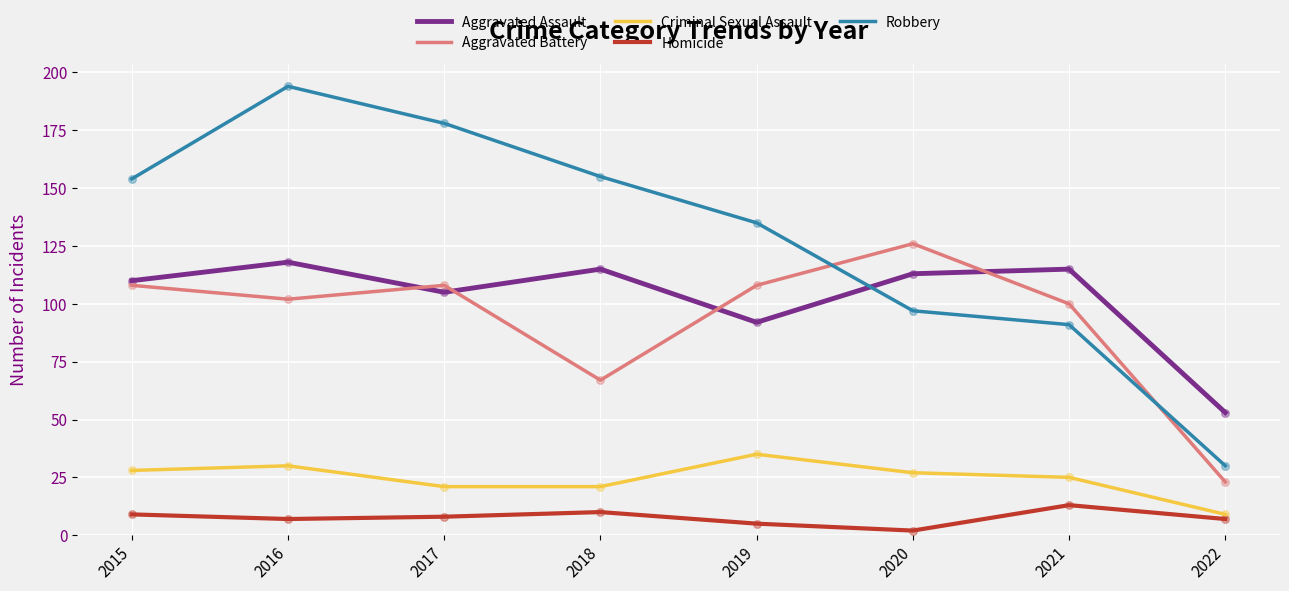

Which series has the largest total across all categories?

Robbery